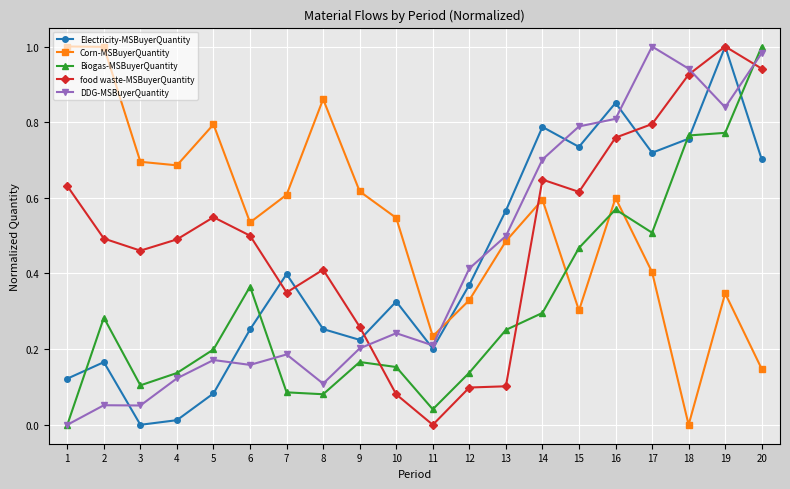

True or false: DDG-MSBuyerQuantity and Electricity-MSBuyerQuantity cross at least once.

True